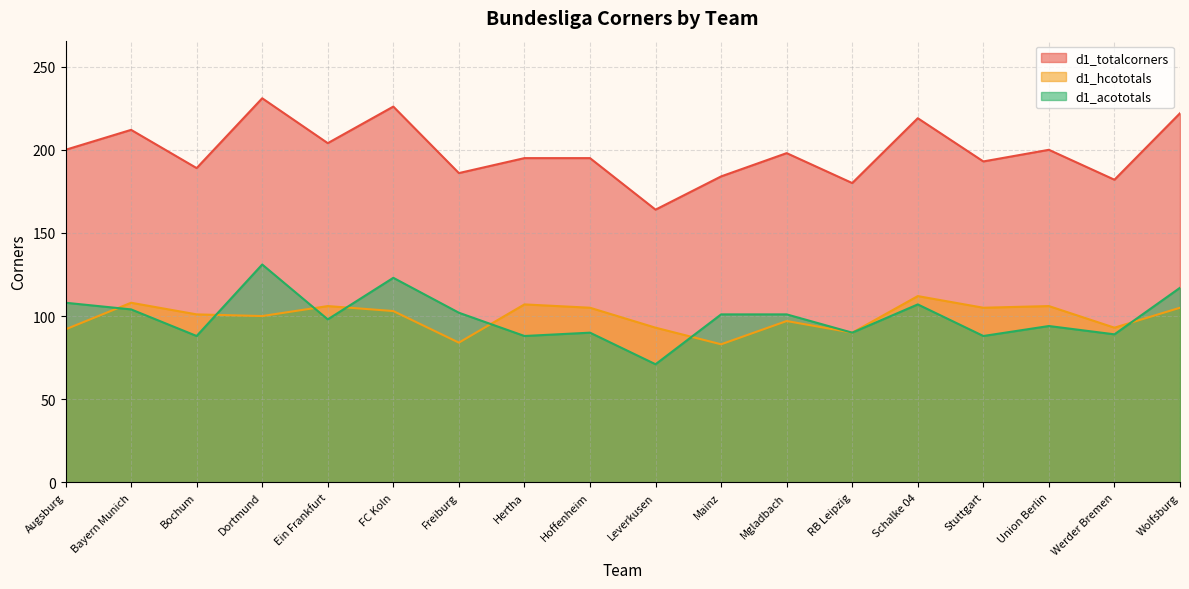

True or false: d1_hcototals has more than 1 interior local peaks.

True